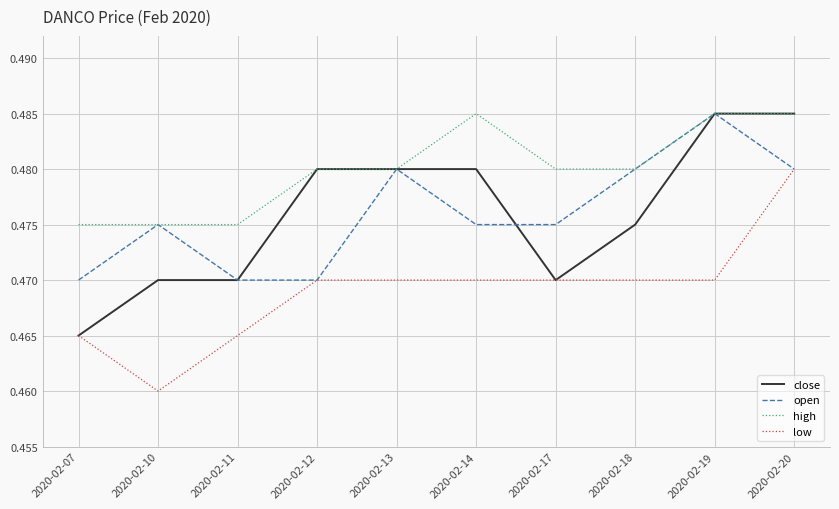

Which series has the largest total across all categories?

high